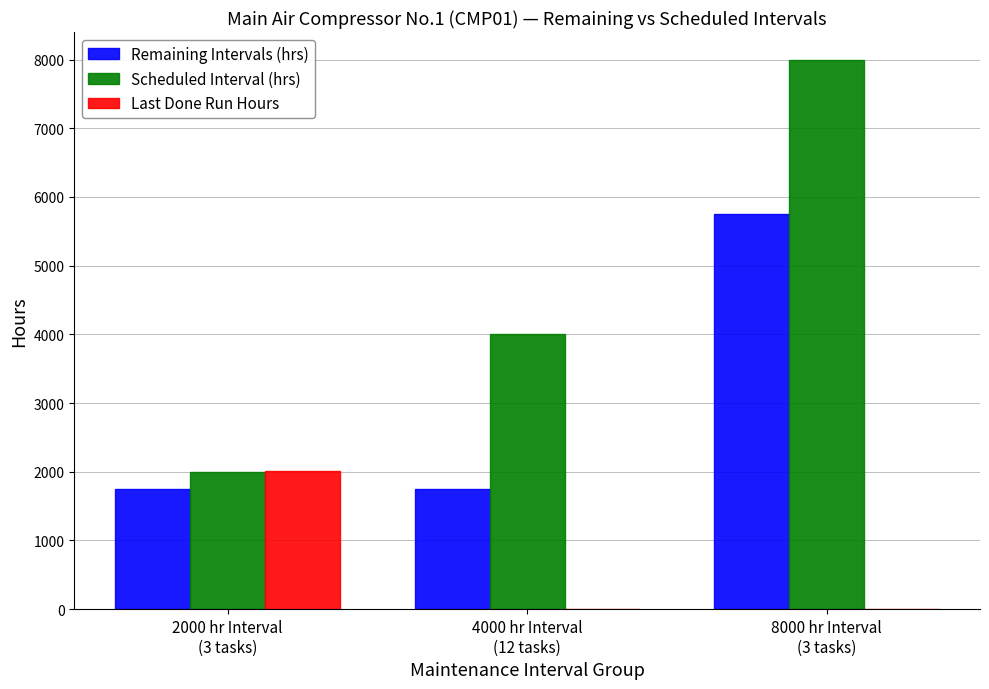

Is it true that Scheduled Interval (hrs) equals 4000 at 4000 hr Interval
(12 tasks)?

True